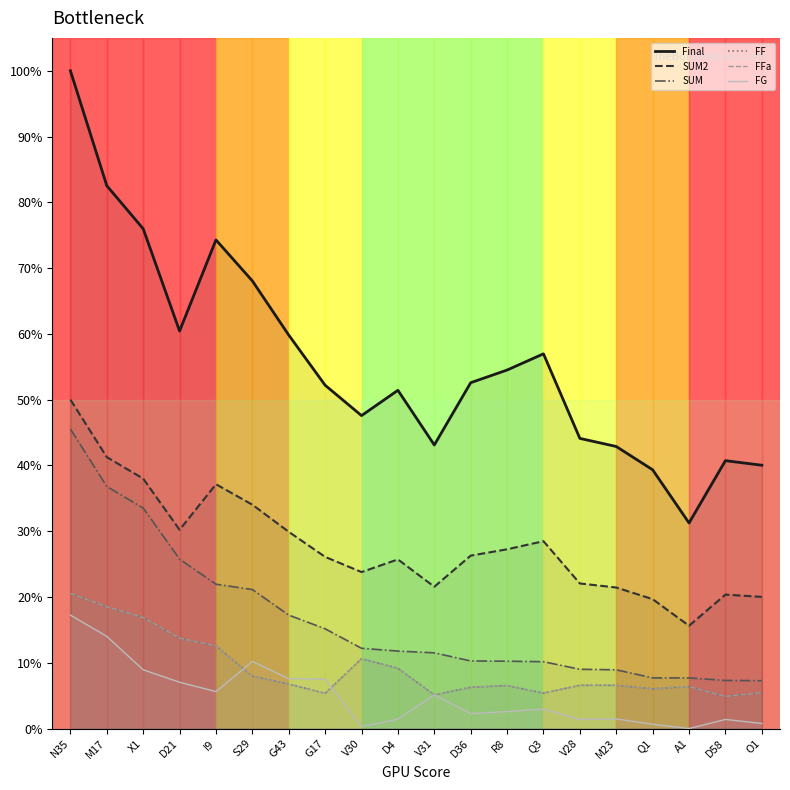

What is the approximate value of Final at D21?

60.4